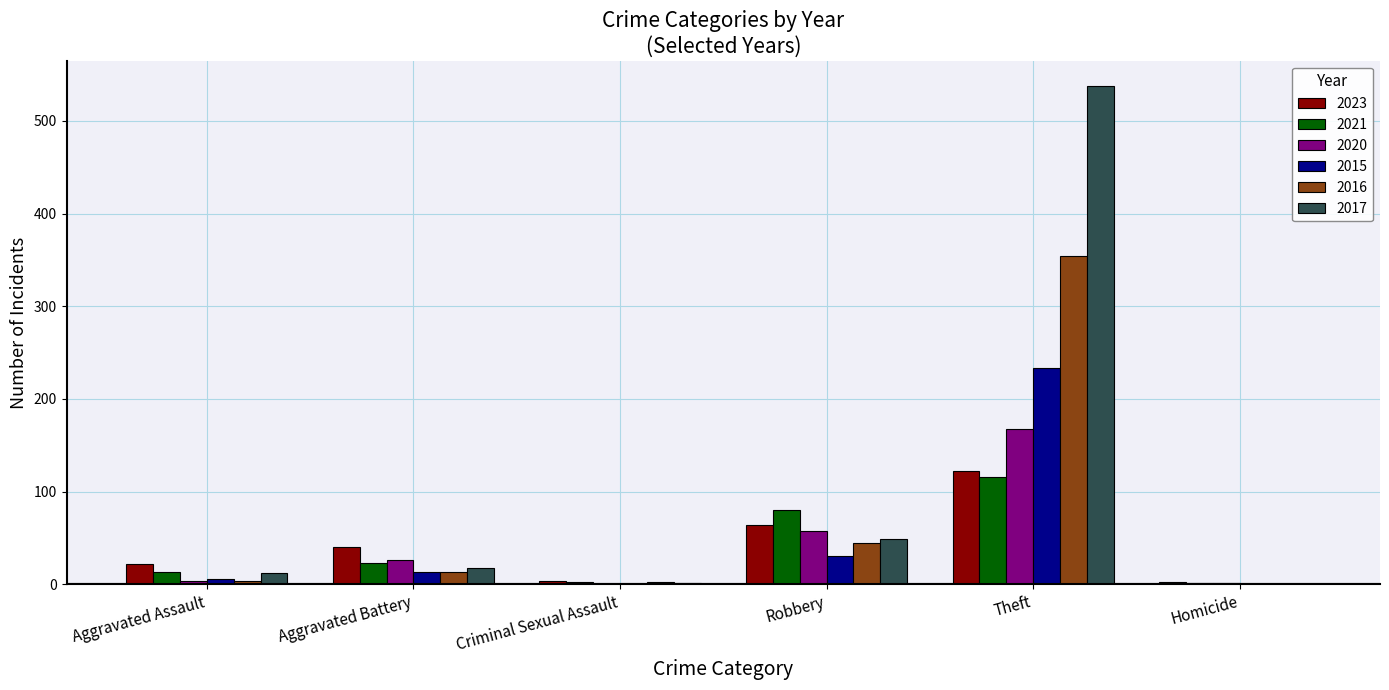

What is the sum of the 2015 values at Aggravated Assault and Criminal Sexual Assault?

6